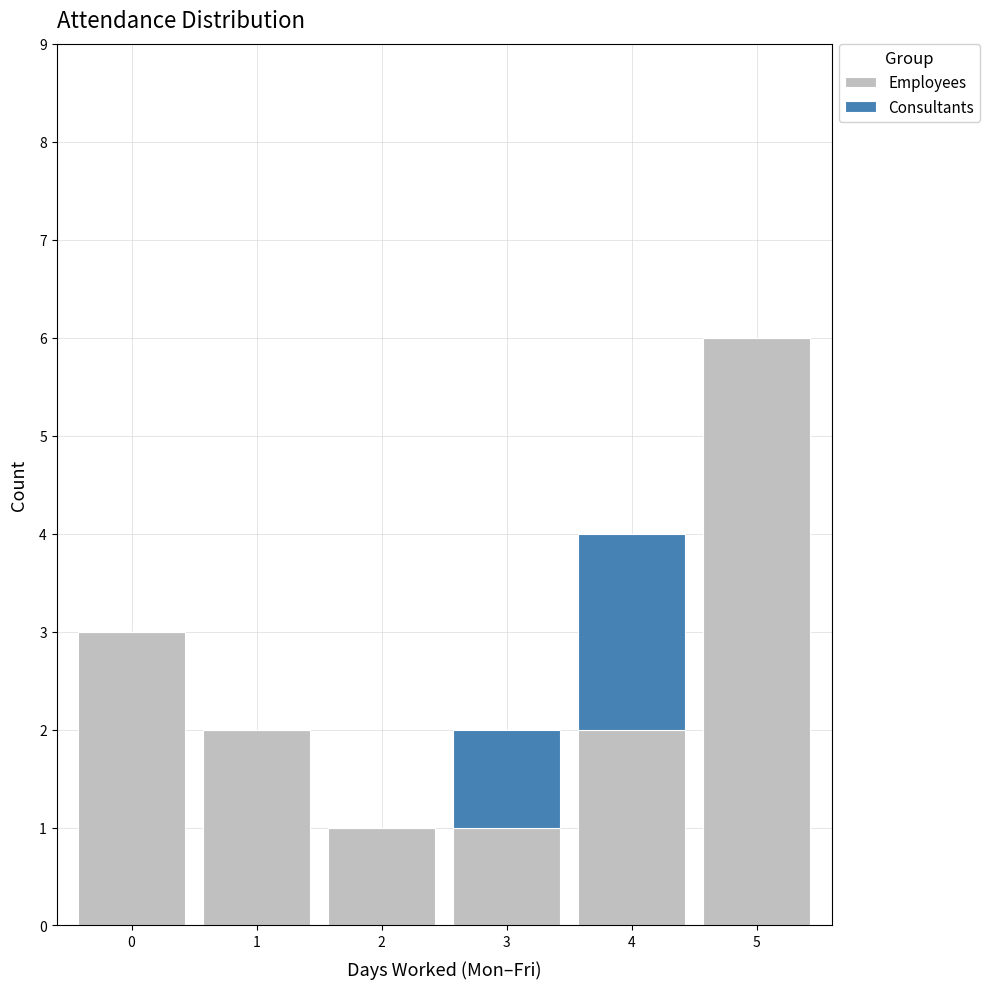

What is the total height of the stacked bar covering 3.5 to 4.5 on the x-axis? The values are not printed on the chart, so give them approximately, as read against the axis.

4